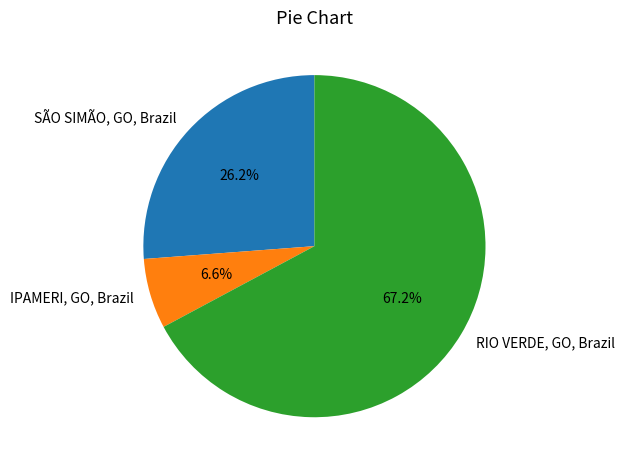

What is the smallest slice in the pie chart?

IPAMERI, GO, Brazil